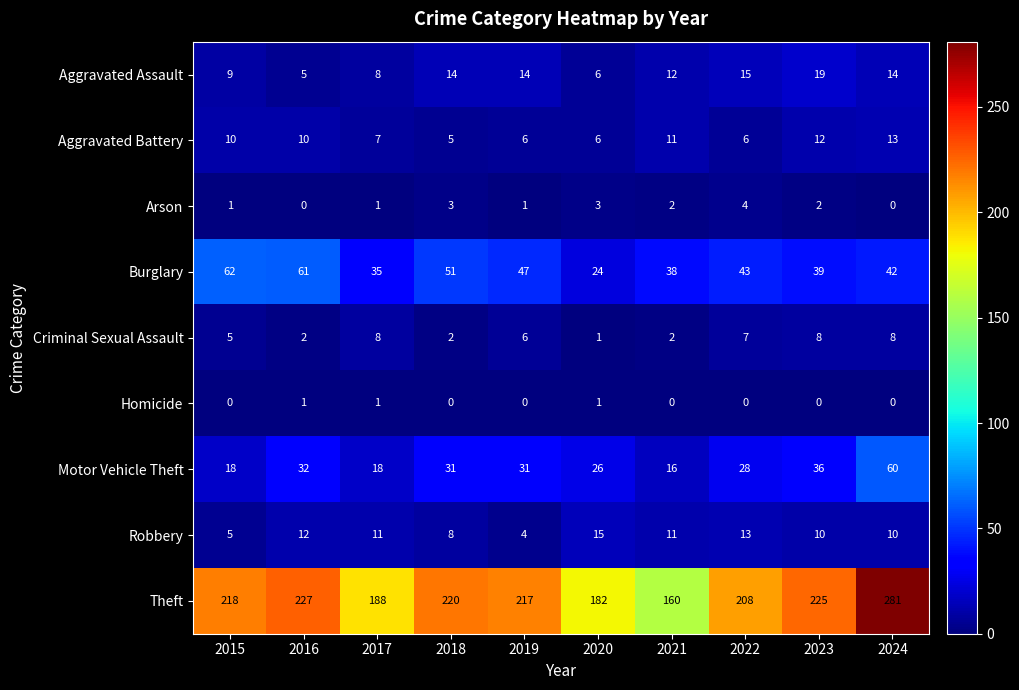

Which series changed the most between 2018 and 2020?

Theft